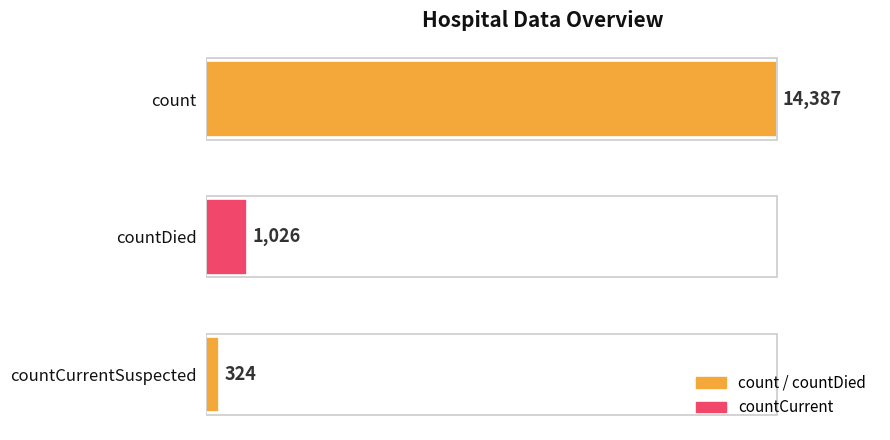

How many bars are there in total?

3